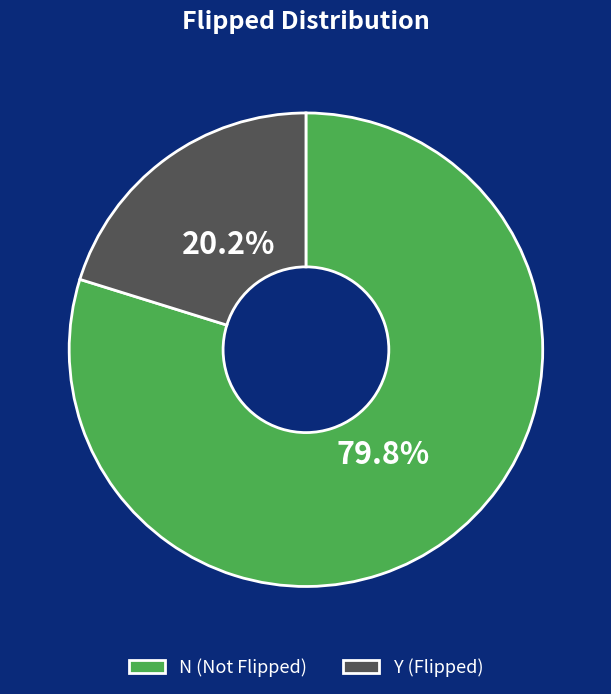

What percentage is the Y slice, to the nearest percent?

20%